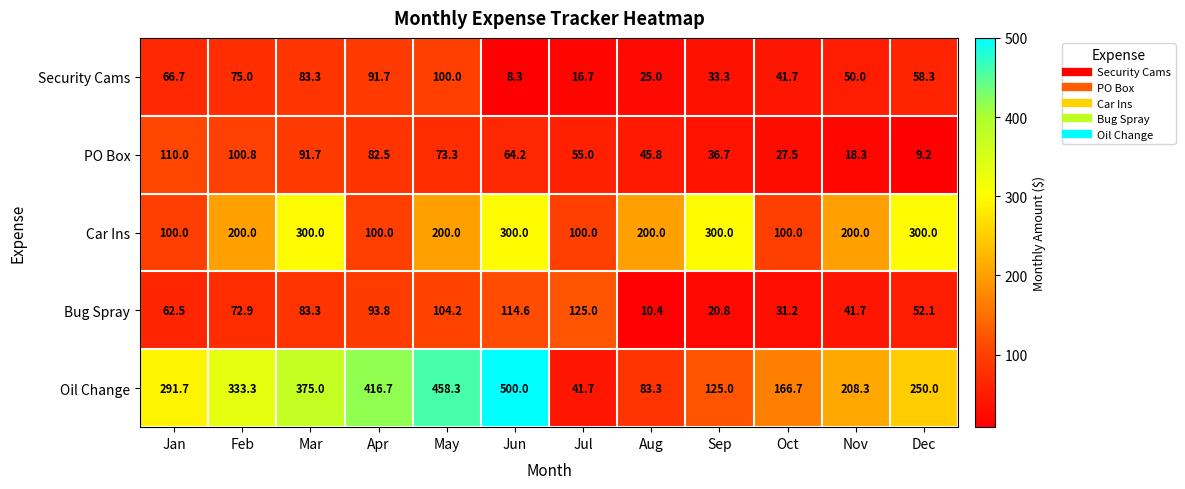

Which series has the largest range (max minus min)?

Oil Change